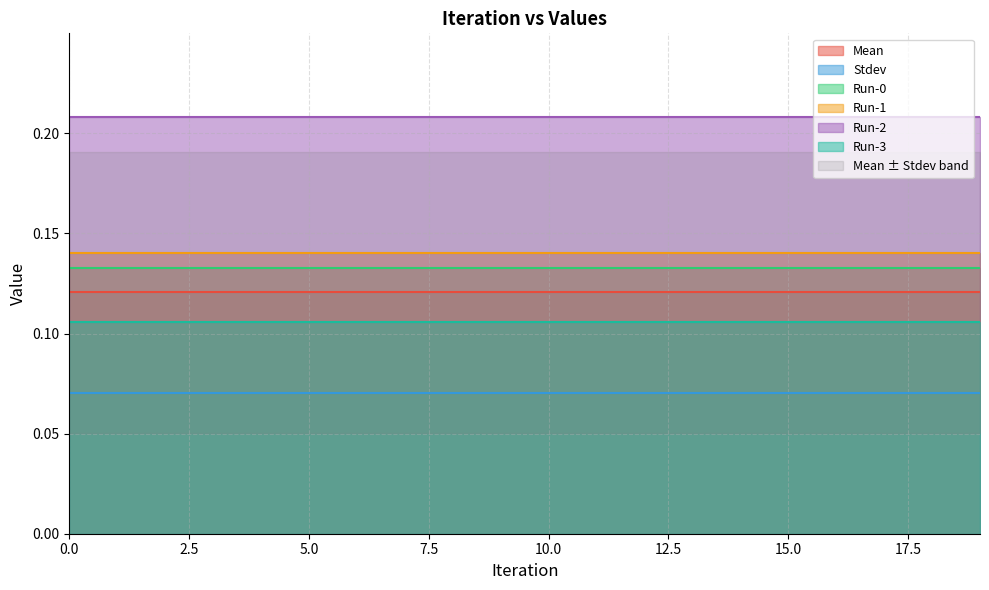

What value does the Mean series have at 12?

0.1